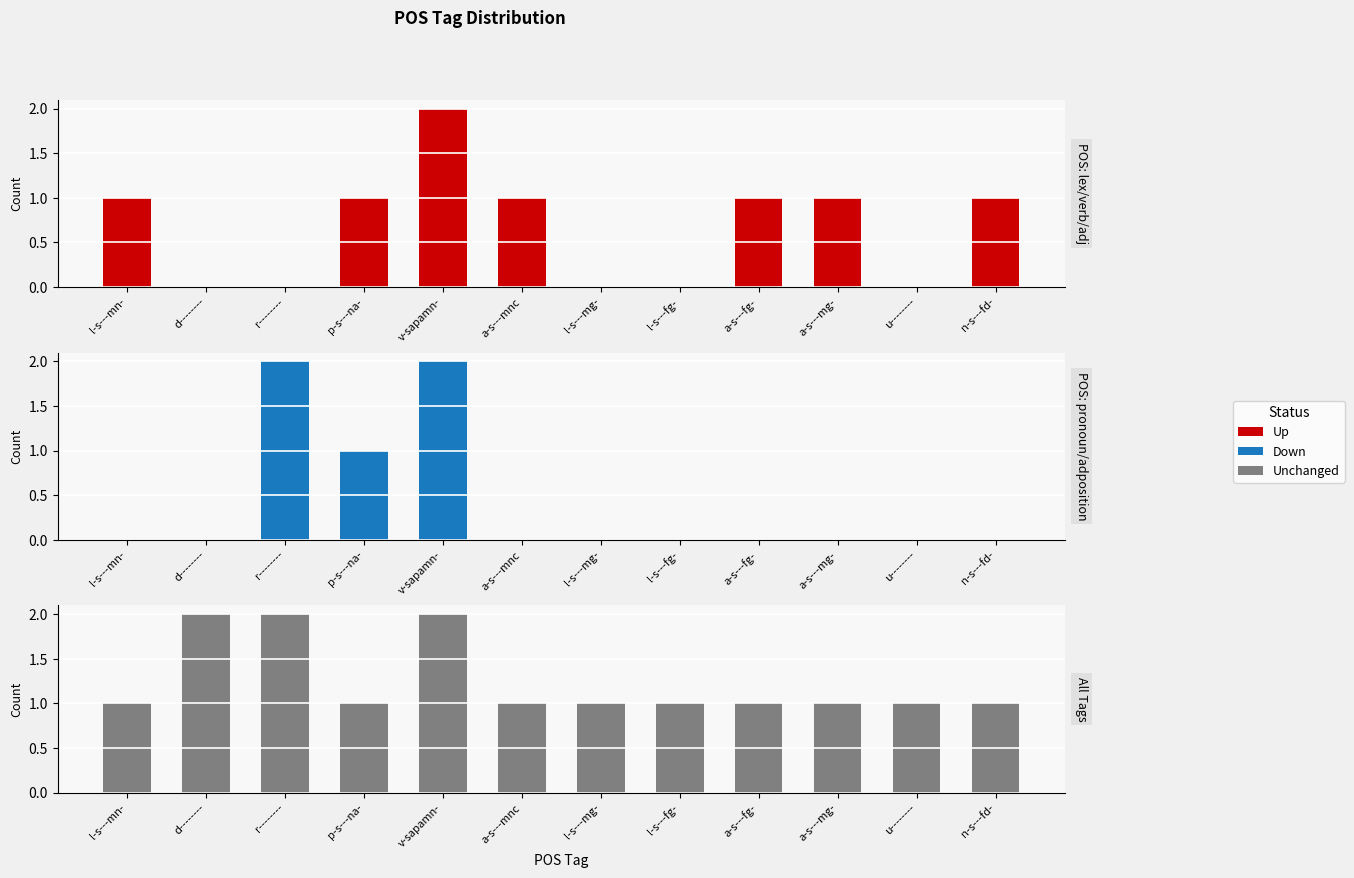

What is the sum of all Unchanged values?

15